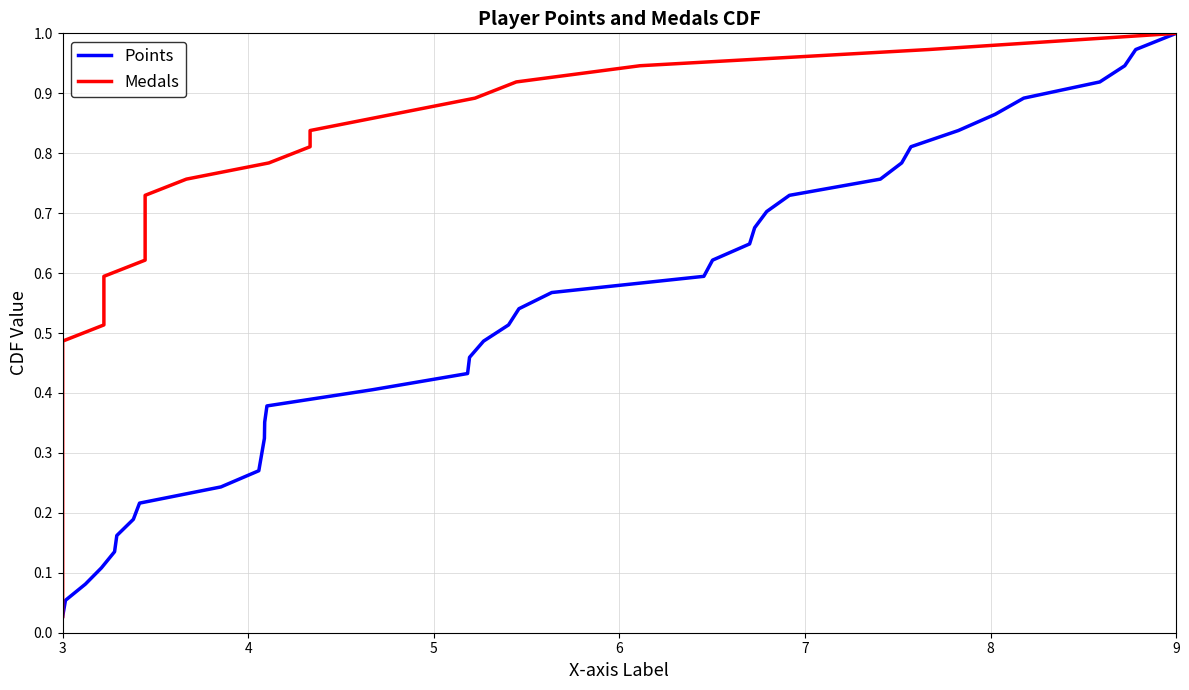

What is the average value of the Medals series?

0.5